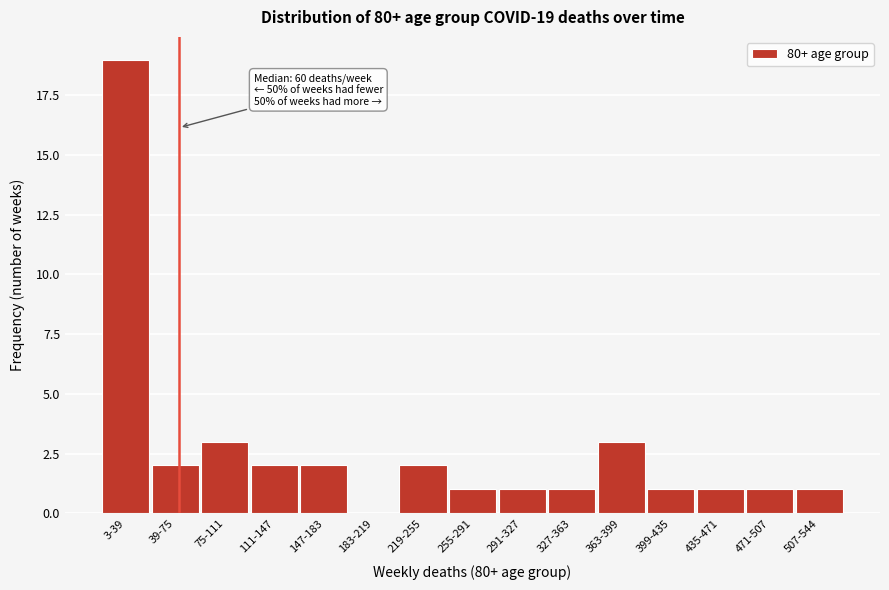

Reading left to right, what are all the values shown in this chart?

3-39=19	39-75=2	75-111=3	111-147=2	147-183=2	183-219=0	219-255=2	255-291=1	291-327=1	327-363=1	363-399=3	399-435=1	435-471=1	471-507=1	507-544=1